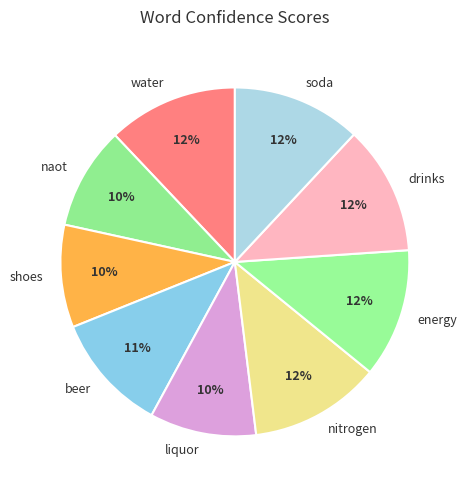

To the nearest percent, what is the average slice percentage?

11%